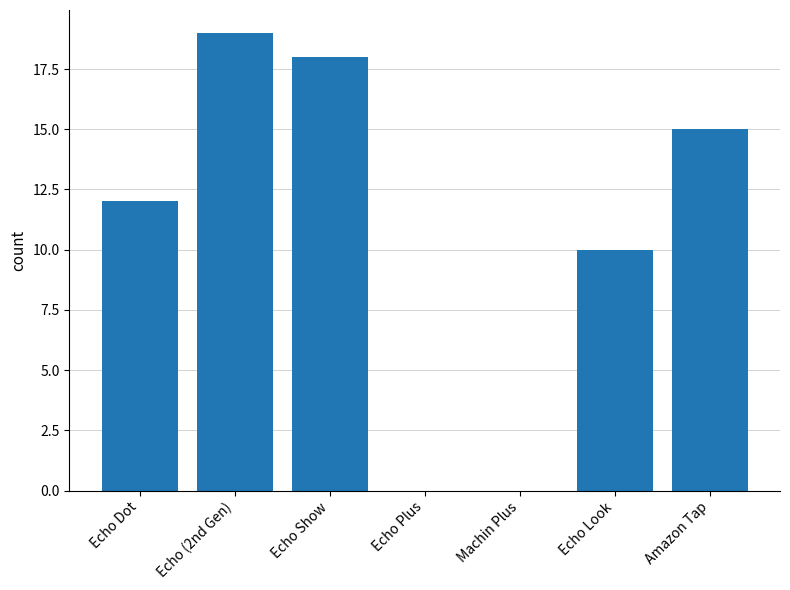

Are the bars horizontal?

No